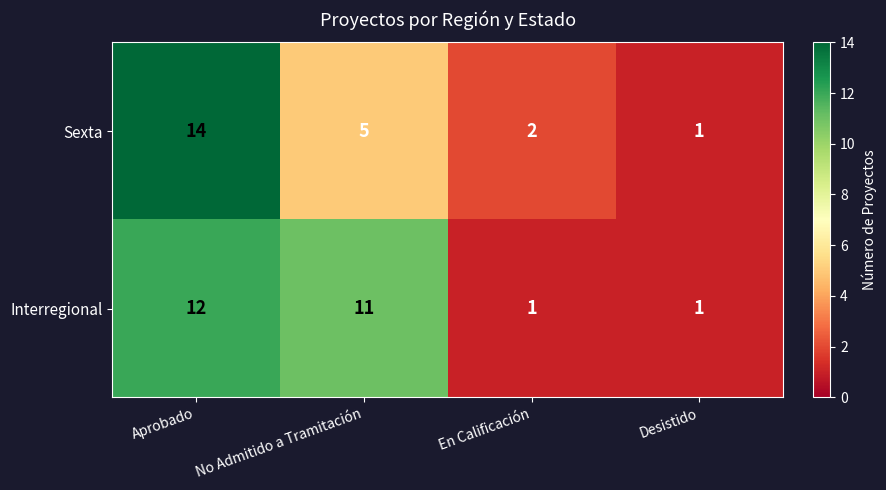

Which category has the highest value across all series?

Aprobado